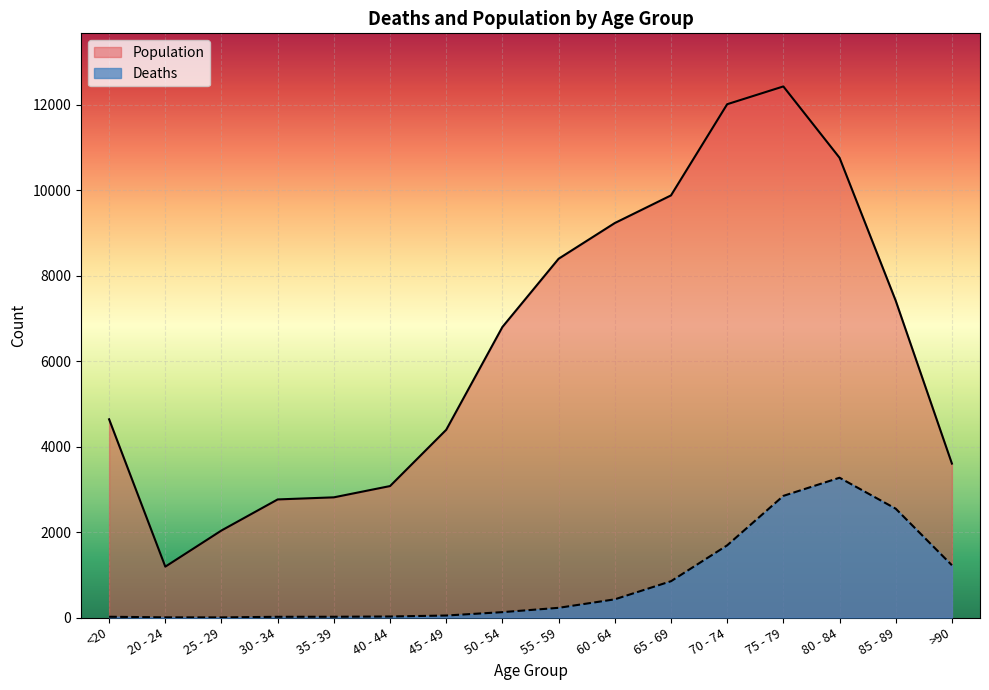

What is the difference between the maximum and minimum values in the Deaths line series?

3270